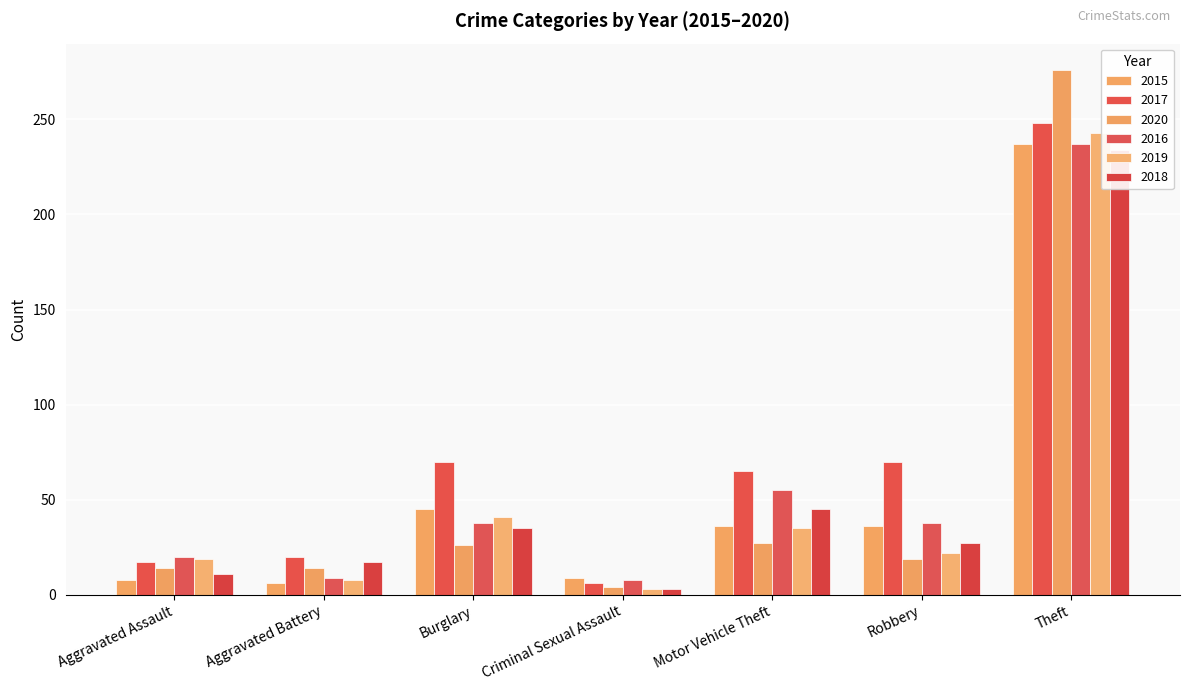

What is the highest value of the 2018 series?

234